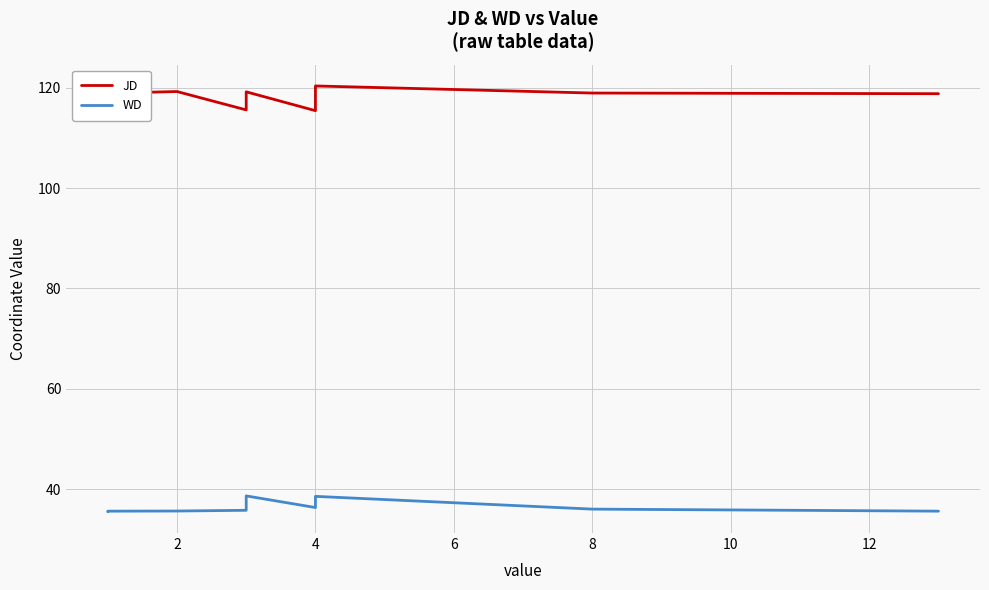

What is the maximum value shown in the chart?

120.4